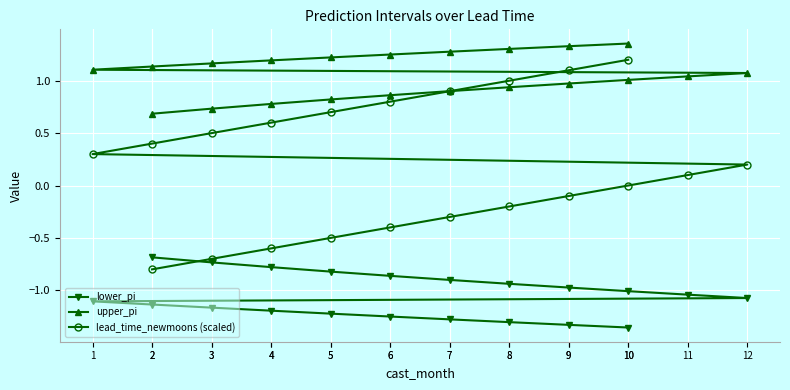

Between 4 and 11, which series saw the biggest shift?

lead_time_newmoons (scaled)